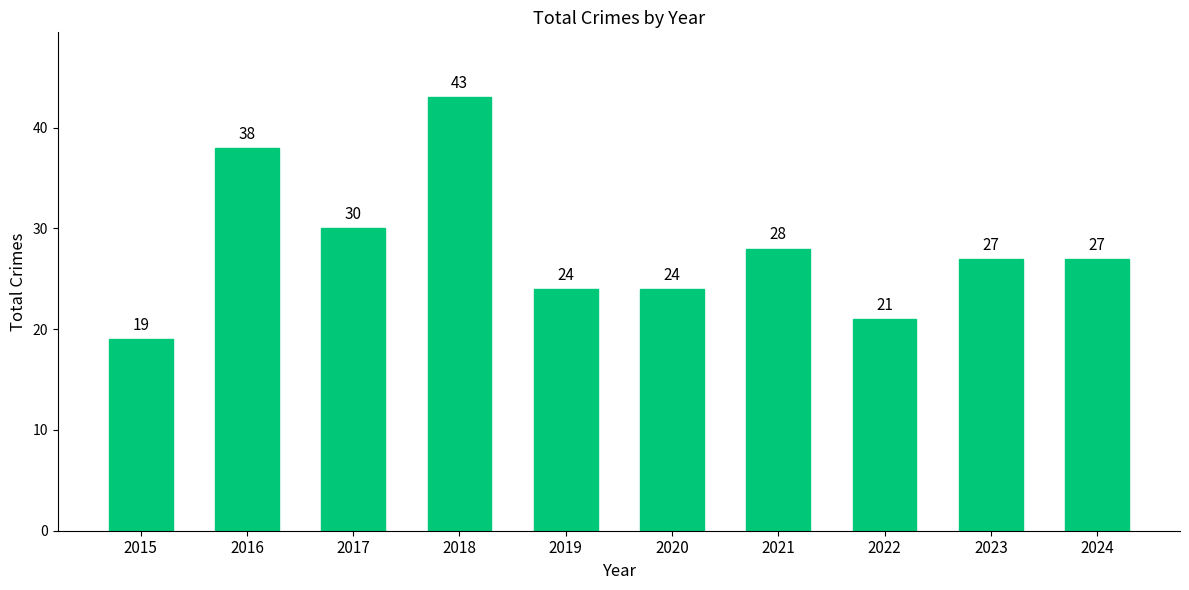

What is the maximum value shown in the chart?

43